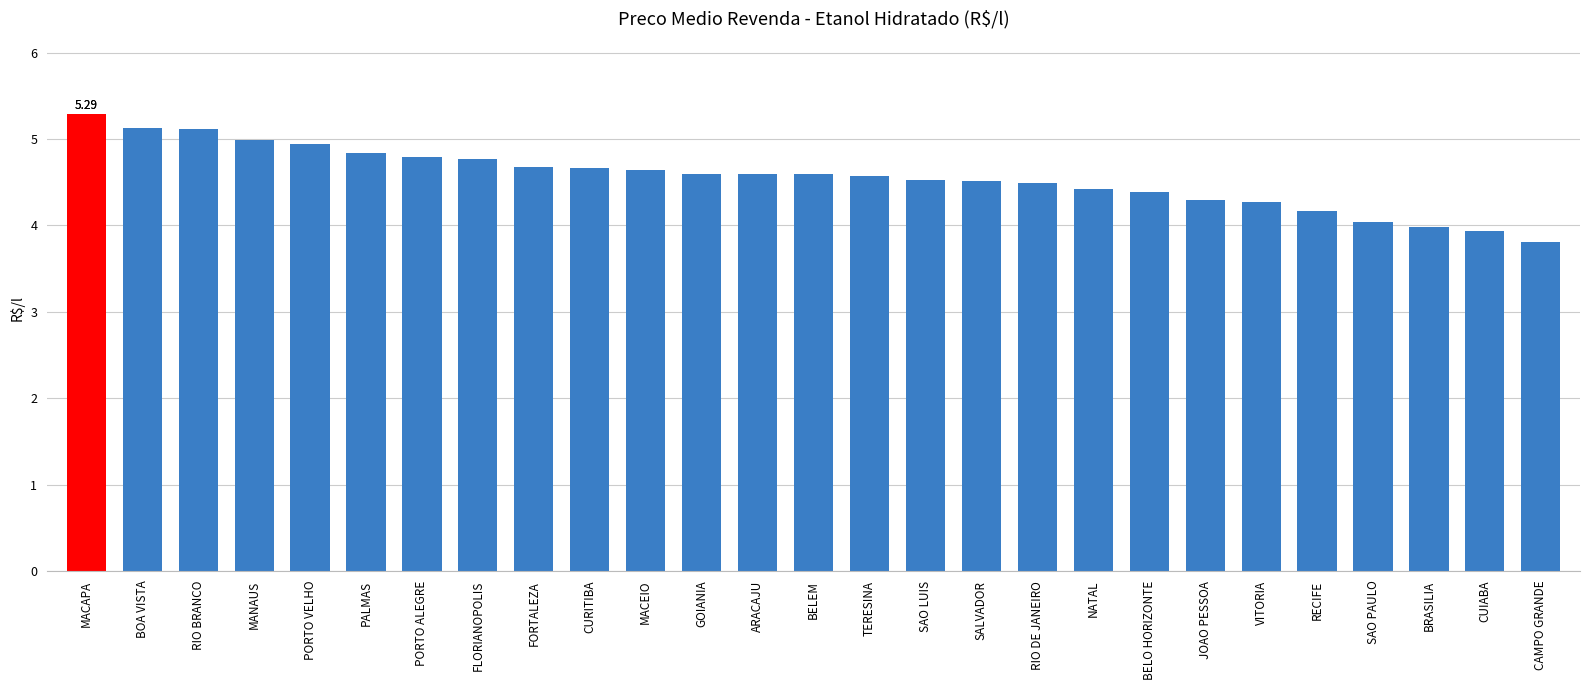

What is the change in value from FLORIANOPOLIS to JOAO PESSOA?

-0.5